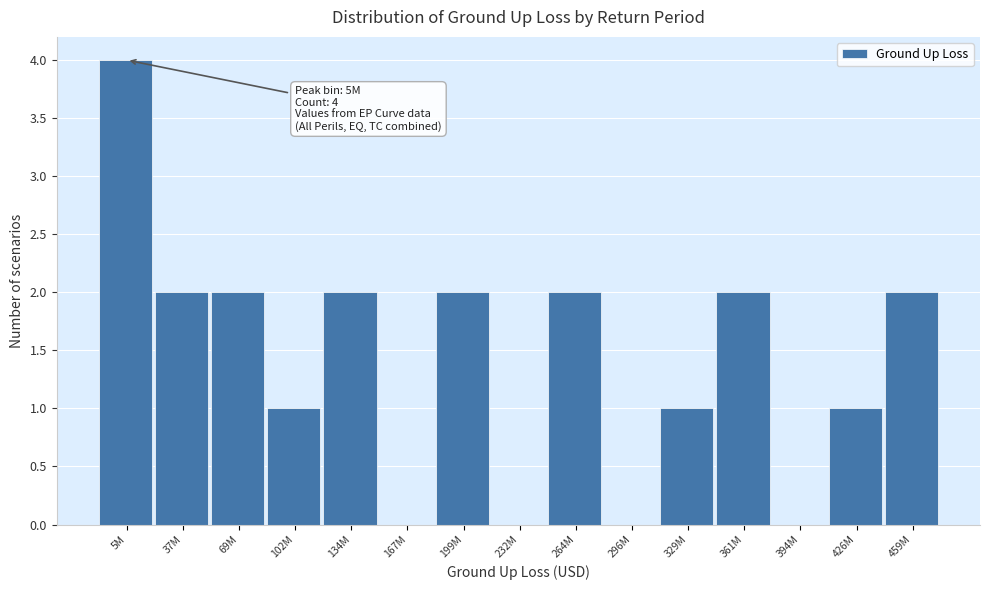

Reading left to right, what are all the values shown in this chart?

5M=4	37M=2	69M=2	102M=1	134M=2	167M=0	199M=2	232M=0	264M=2	296M=0	329M=1	361M=2	394M=0	426M=1	459M=2